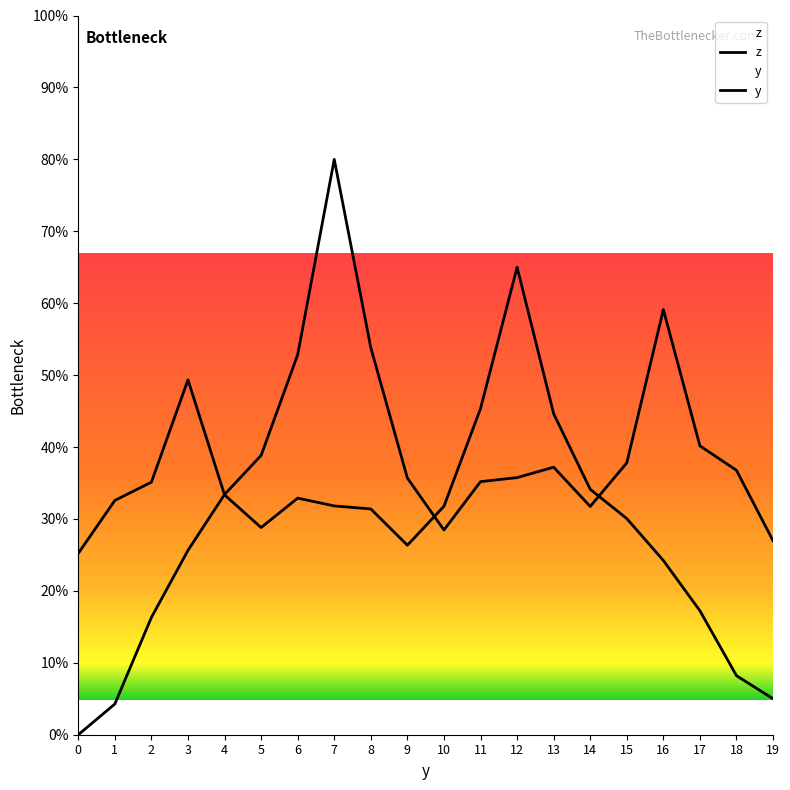

In z, how many points are higher than both neighbors (excluding endpoints)?

3